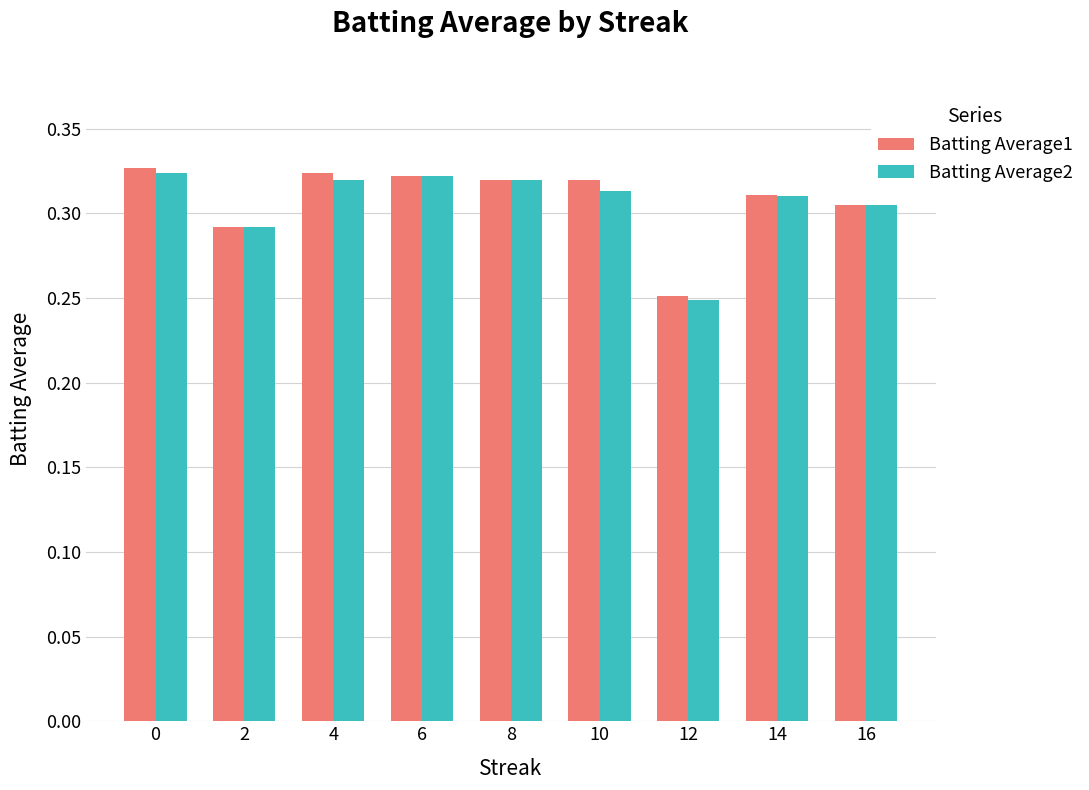

Does the chart contain any negative values?

No